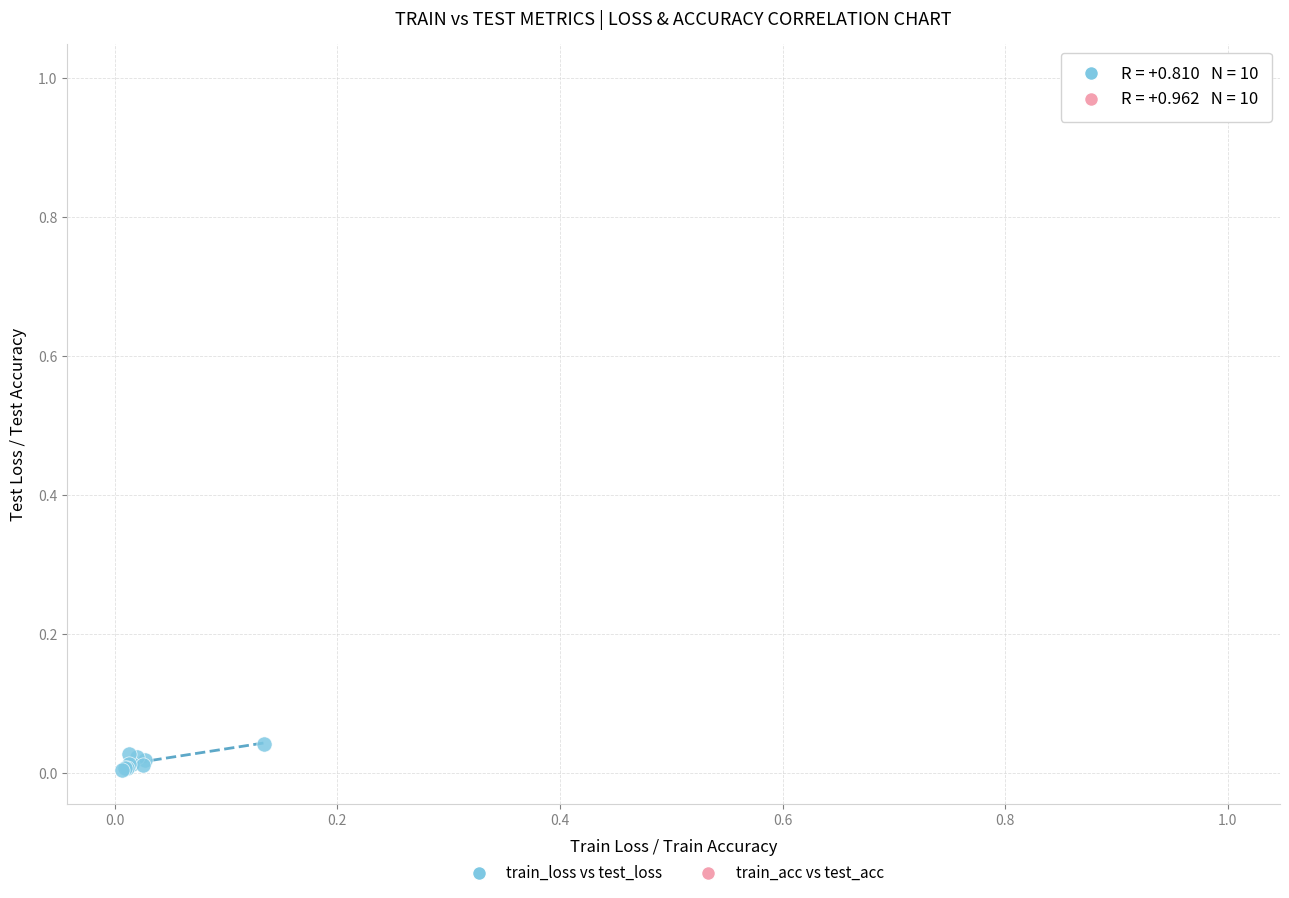

Which series contains the lowest Y value?

train_loss vs test_loss